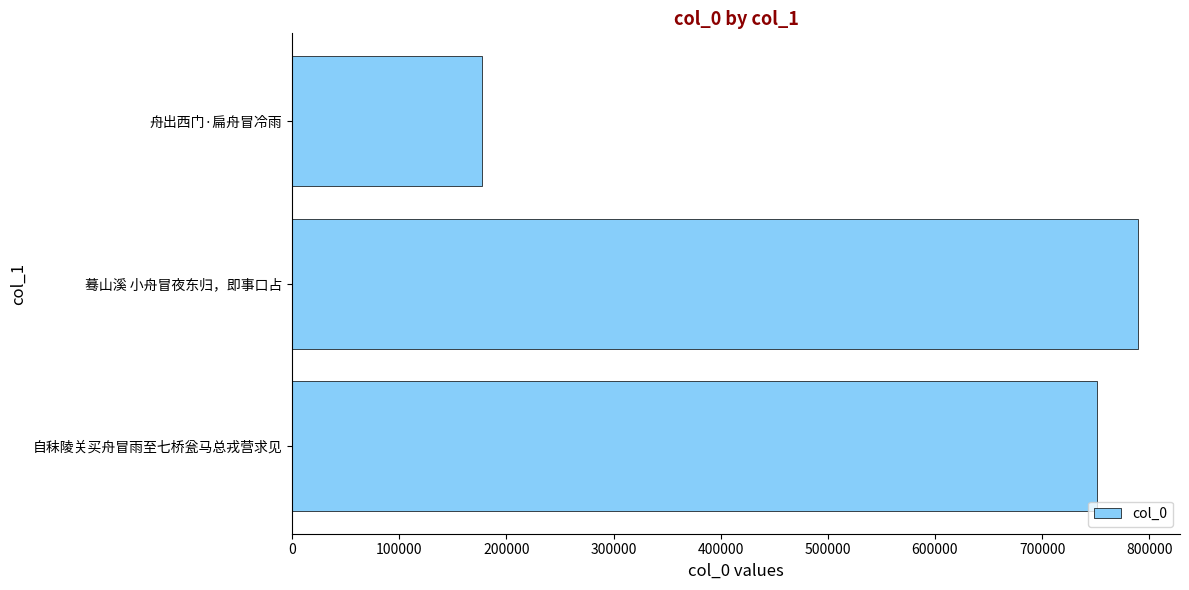

What is the change in value from 自秣陵关买舟冒雨至七桥瓮马总戎营求见 to 蓦山溪 小舟冒夜东归，即事口占?

+37879